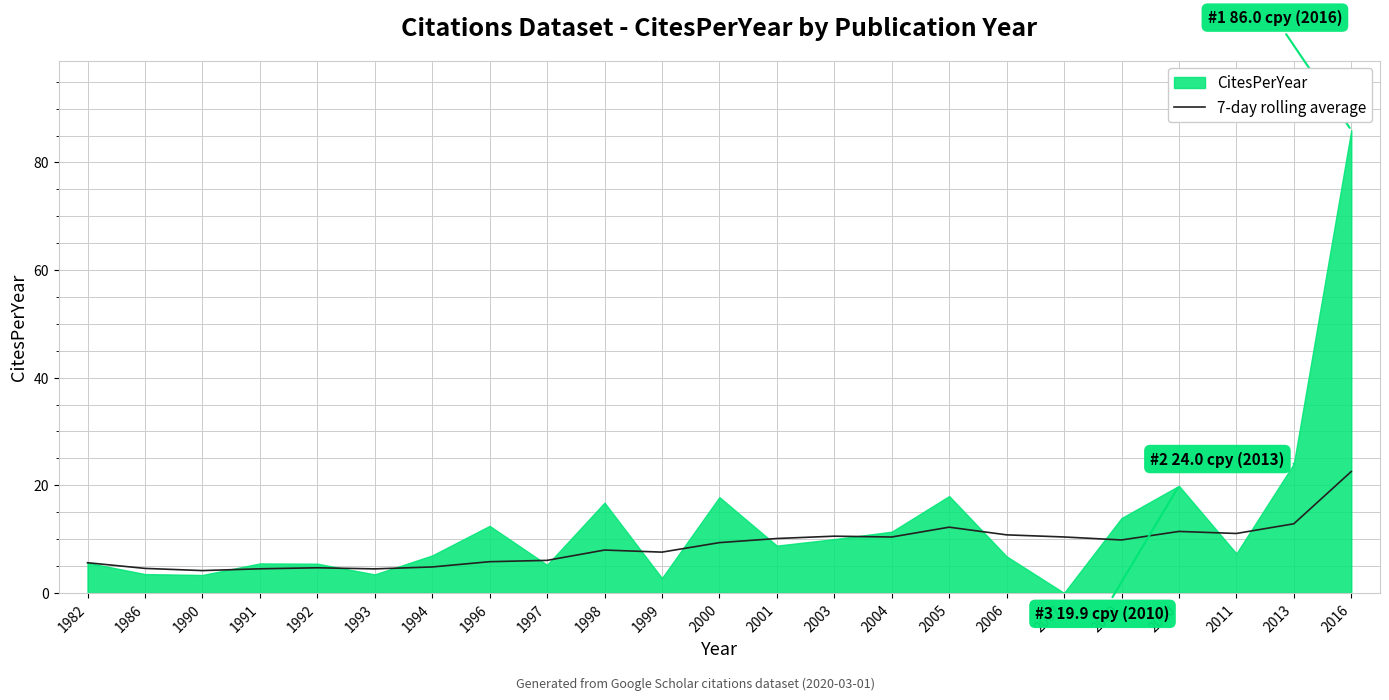

The chart shows a value of 11.0 at 2011. True or false?

True